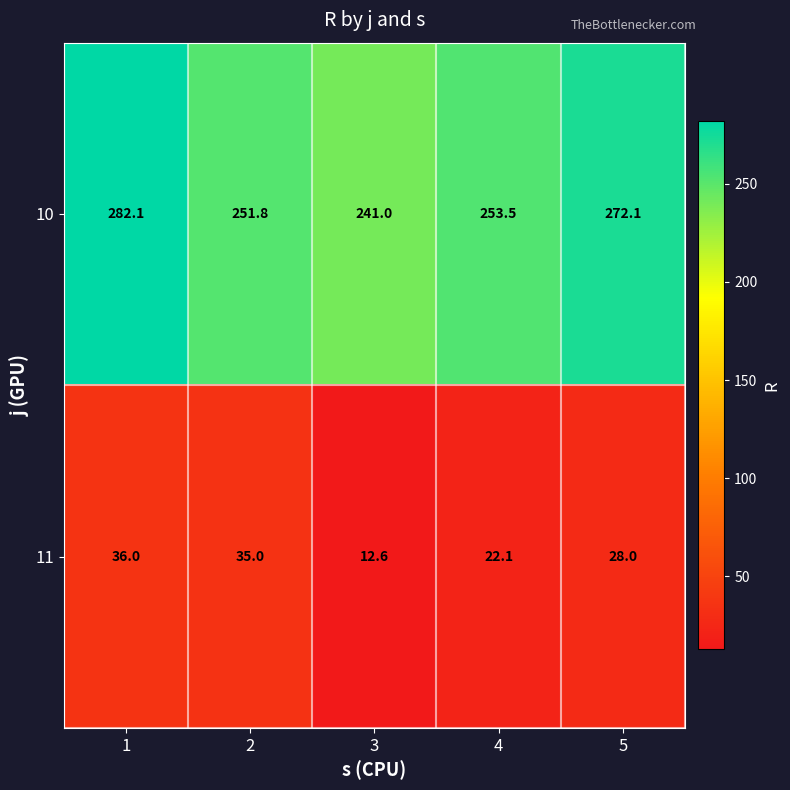

List the series in order of their overall mean, highest first.

10, 11